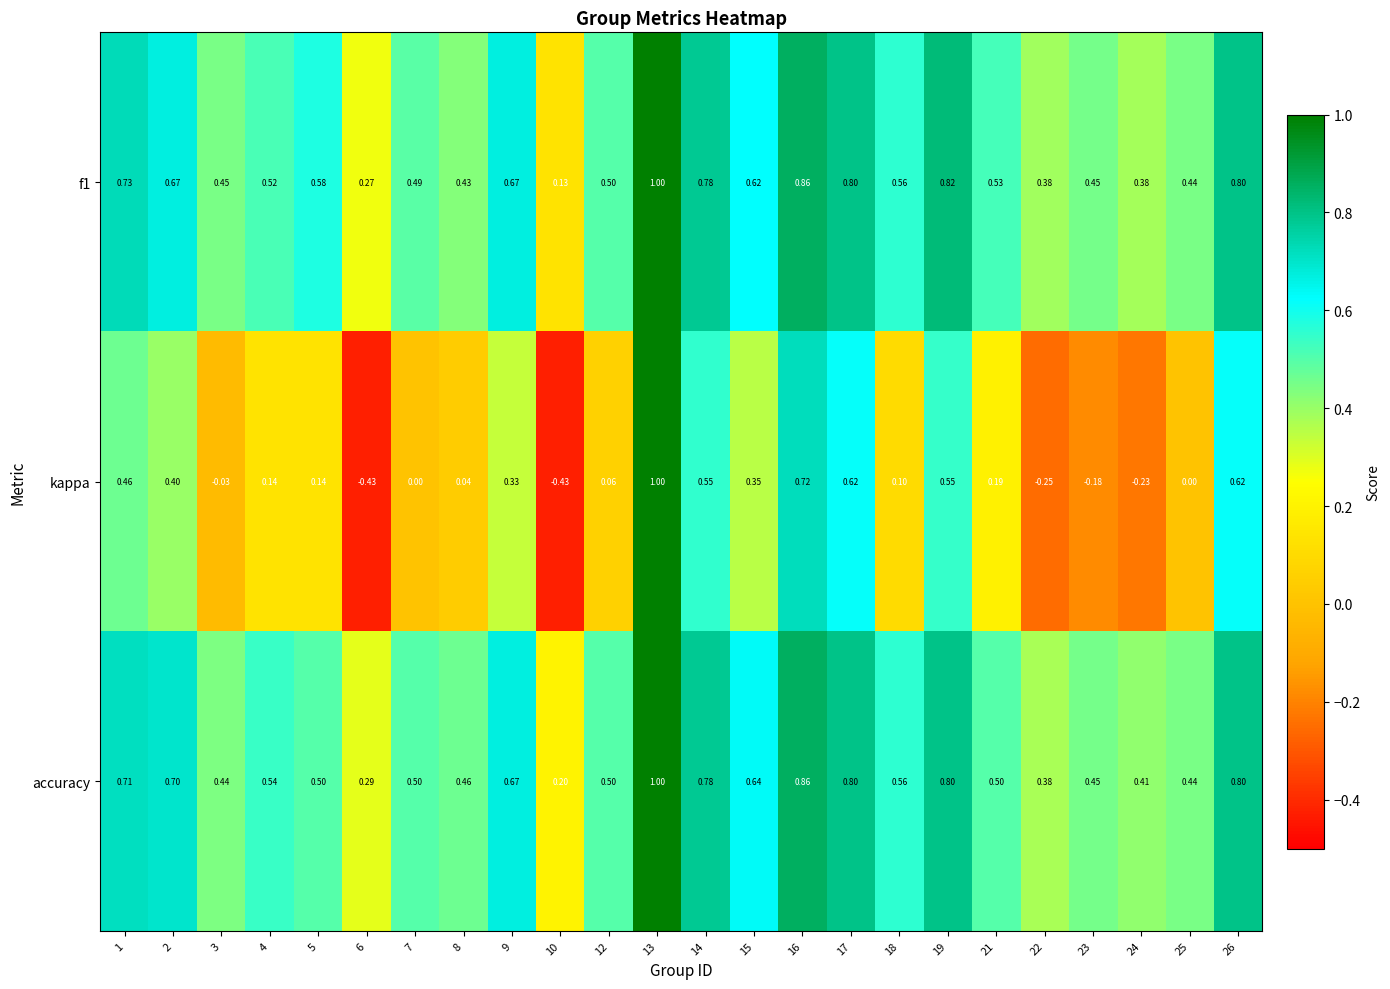

Which series has the largest total across all categories?

accuracy